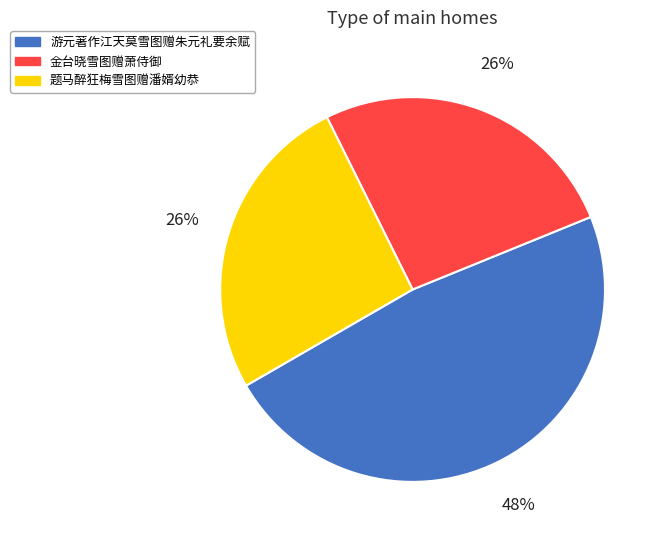

How many segments does this pie chart have?

3